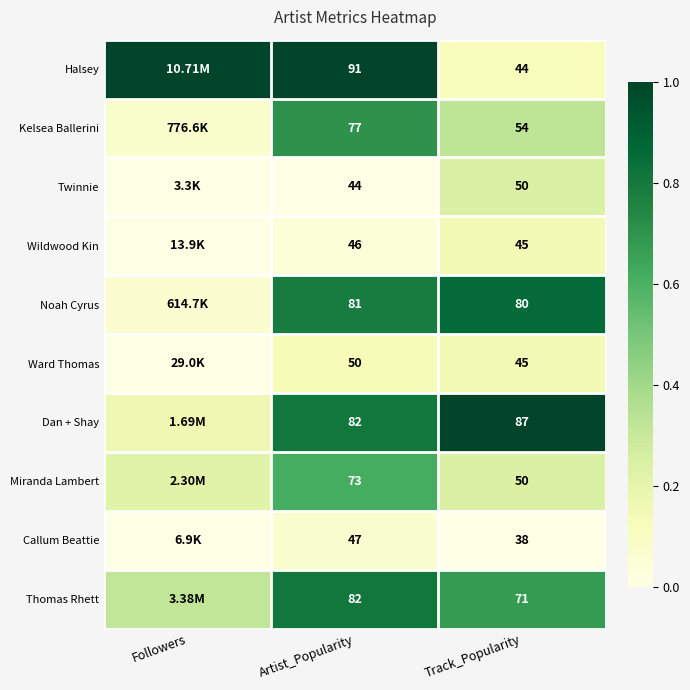

Is the value of Twinnie at Artist_Popularity greater than the value of Thomas Rhett at Track_Popularity?

No